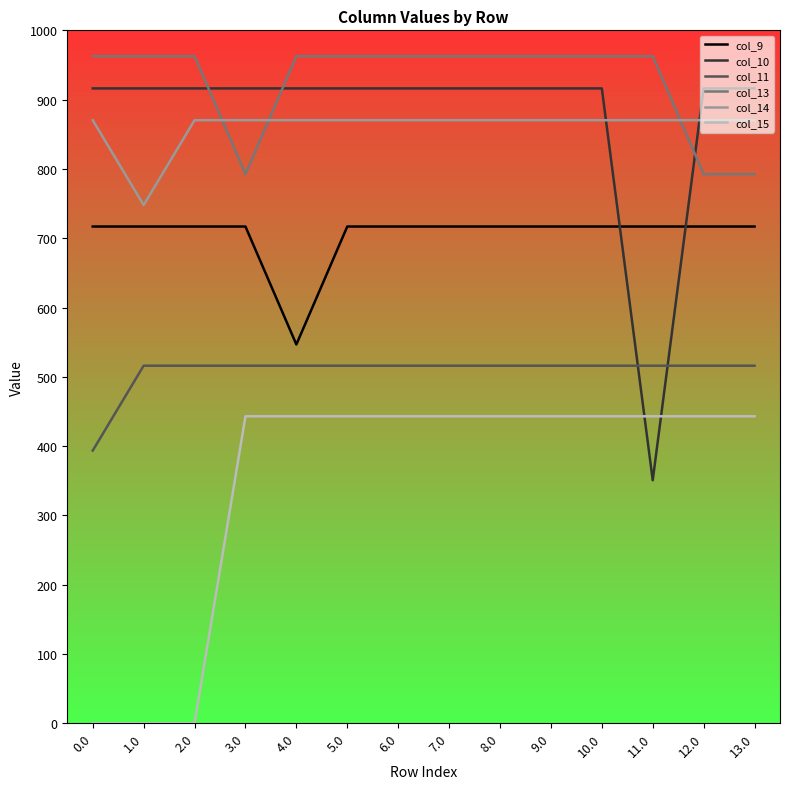

After their last crossing, which series has the higher values: col_11 or col_10?

col_10